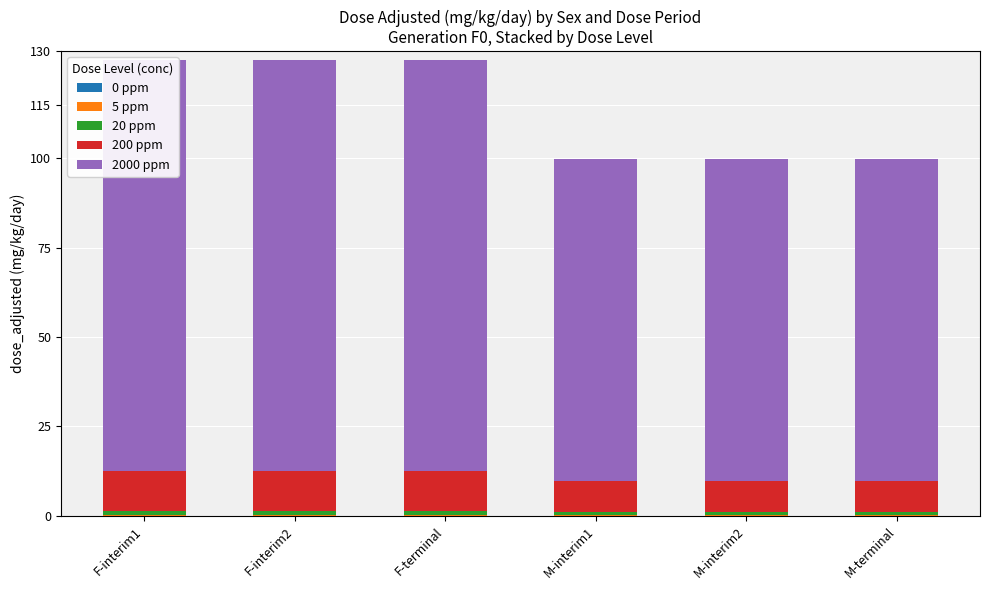

How many data points does each series have?

6